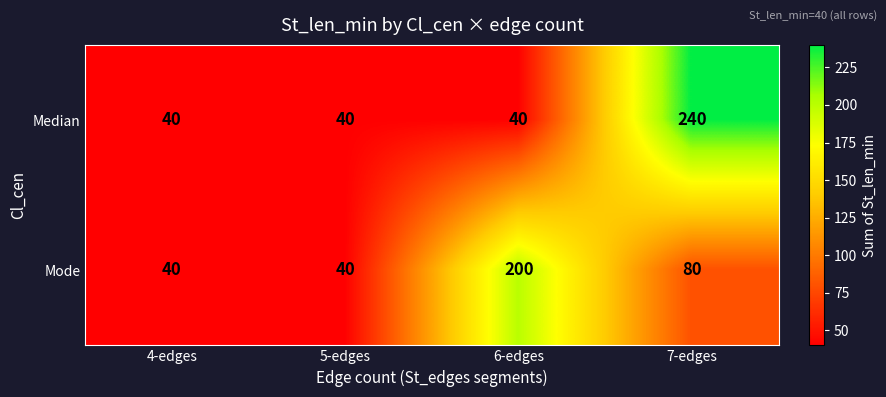

Is it true that Mode equals 20 at 4-edges?

False